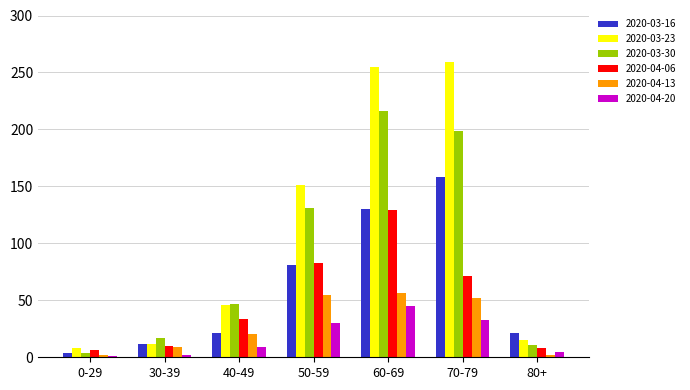

The 2020-04-20 series shows 2 at 30-39. True or false?

True